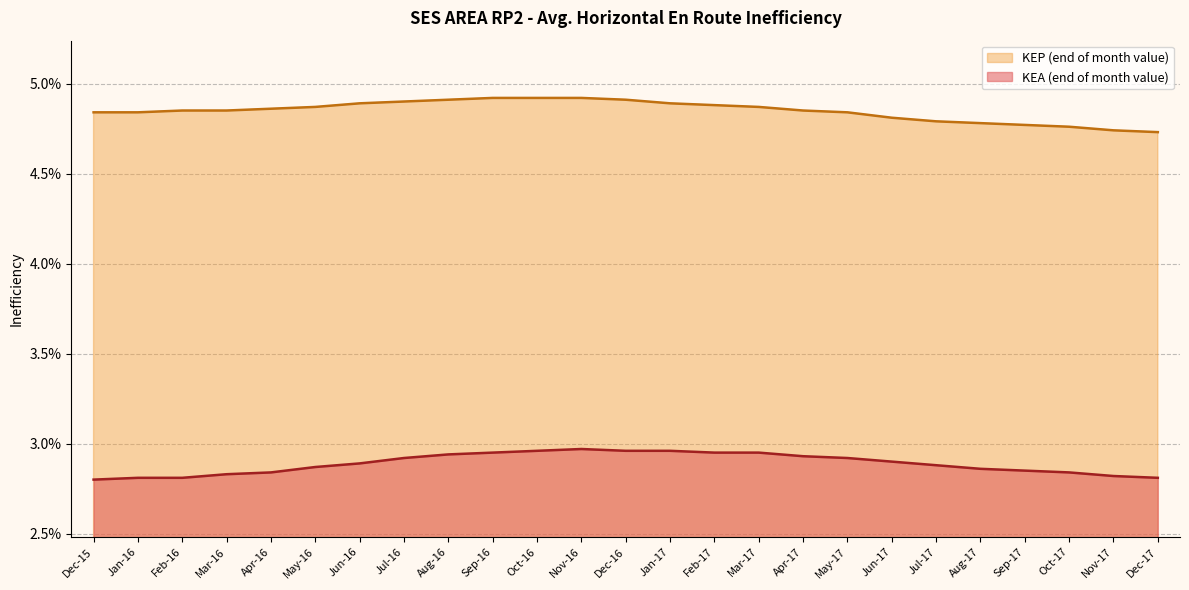

Which category has the lowest value across all series?

Dec-15